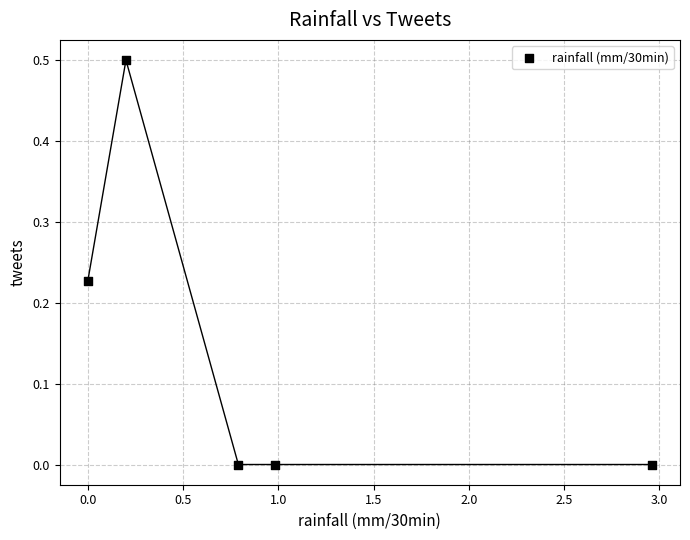

What is the range of Y values (max minus min)?

0.5